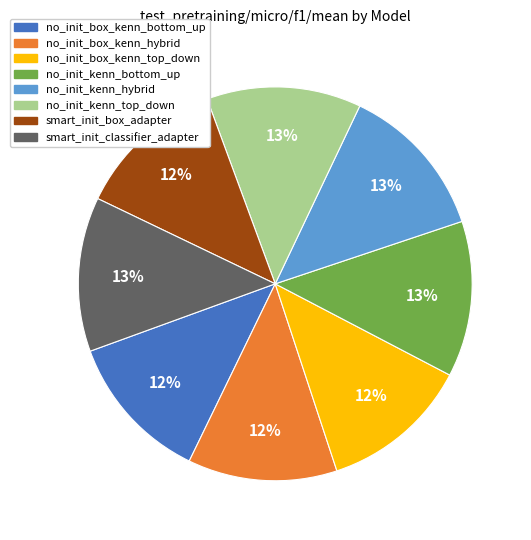

Combined, do no_init_box_kenn_top_down and smart_init_classifier_adapter account for over 50%?

No